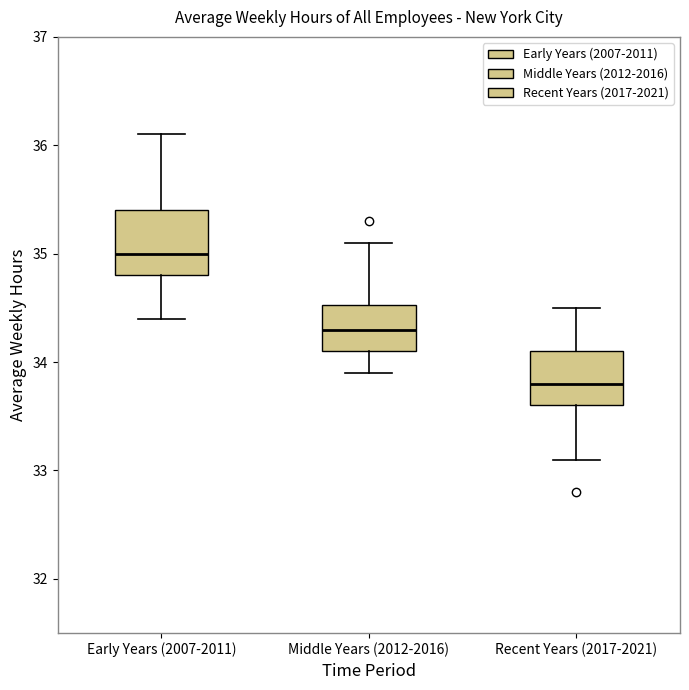

Where does the median line of the box for Middle Years (2012-2016) sit on the y-axis? The values are not printed on the chart, so give them approximately, as read against the axis.

34.3